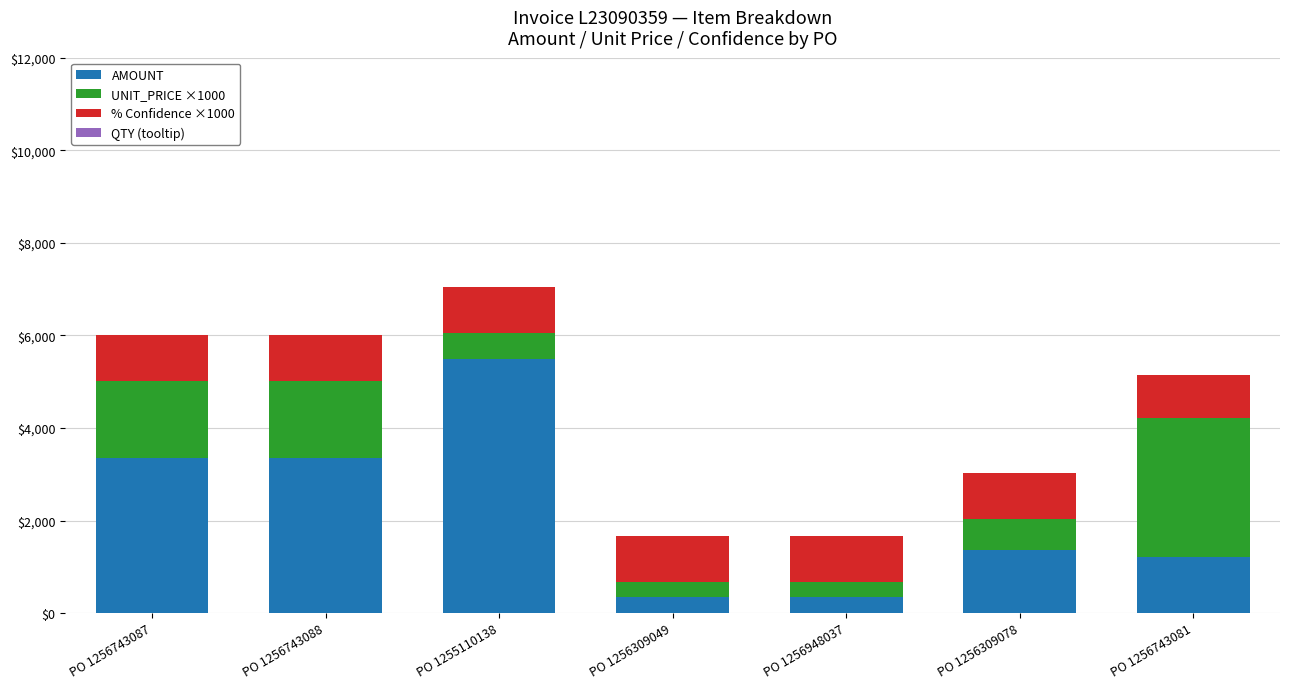

How many data points in AMOUNT are less than 1354?

3